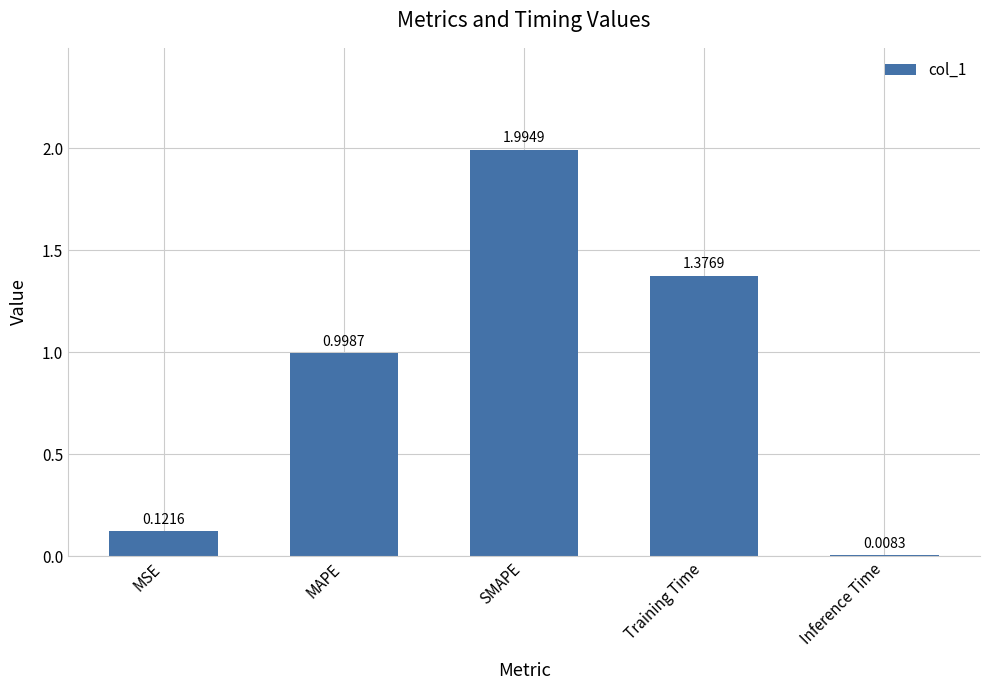

What is the greatest value displayed?

2.0